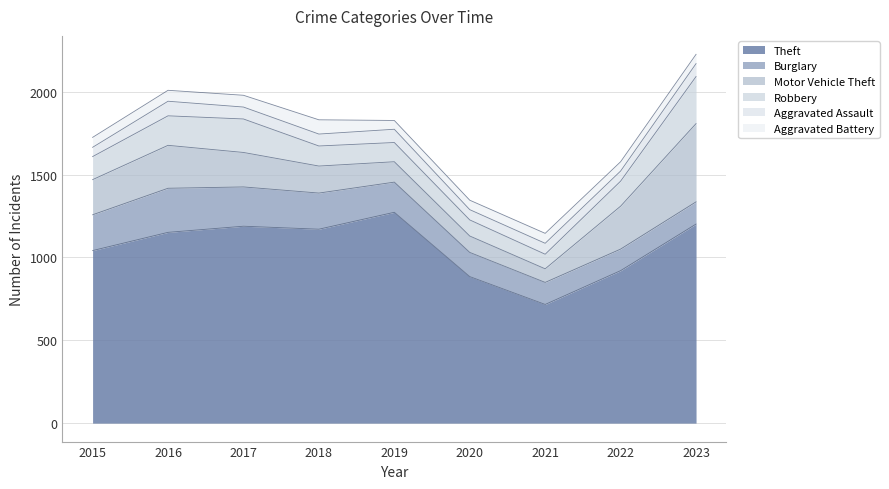

Which series has the largest total across all categories?

Theft